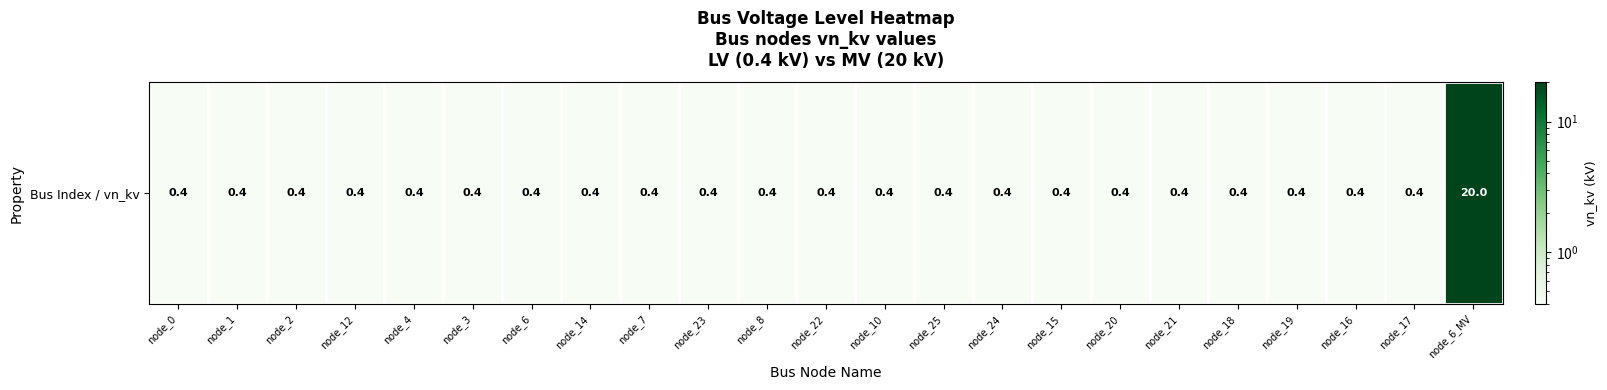

List the labels in order of value, smallest first.

node_0, node_1, node_2, node_12, node_4, node_3, node_6, node_14, node_7, node_23, node_8, node_22, node_10, node_25, node_24, node_15, node_20, node_21, node_18, node_19, node_16, node_17, node_6_MV